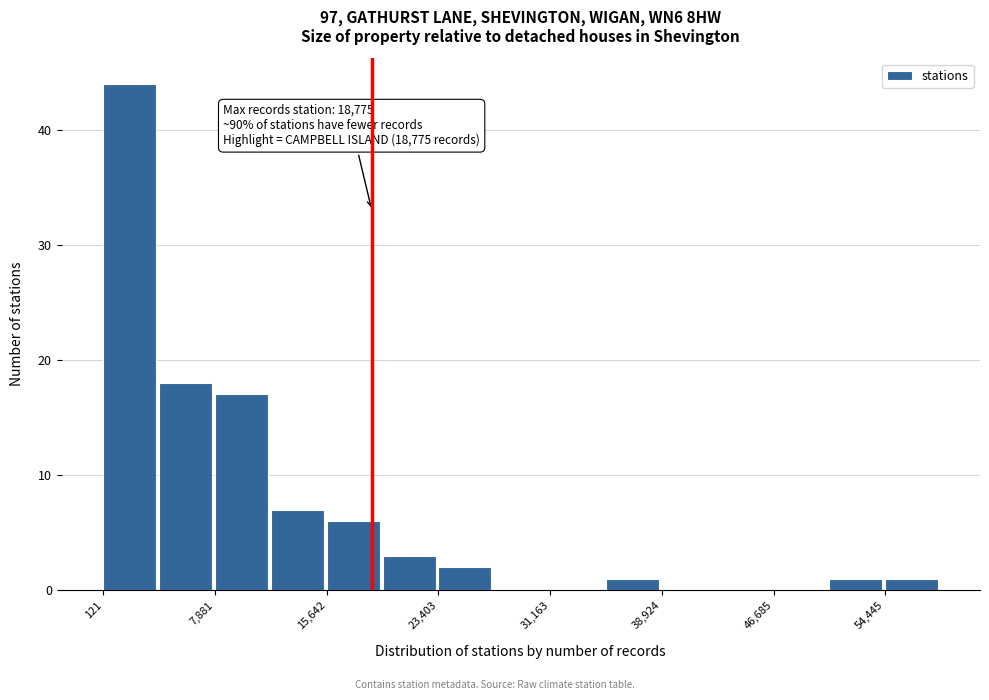

Around what value on the x-axis is the tallest bar? Give the approximate position of its centre, as read against the axis.

2000